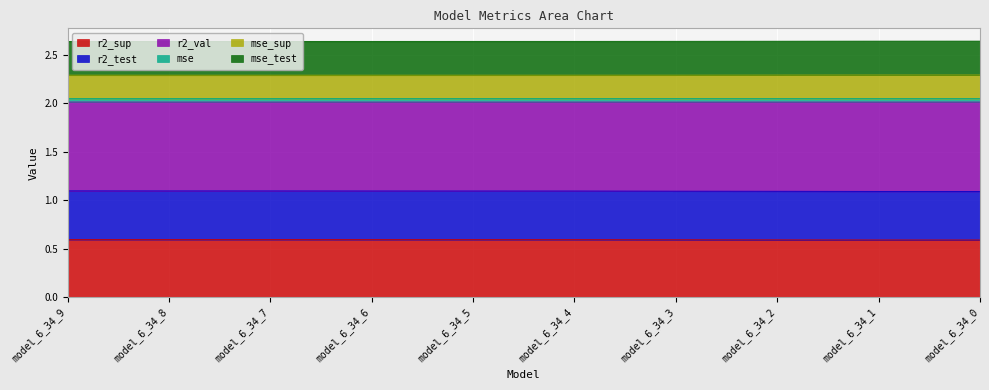

What is the maximum value for r2_sup?

0.6